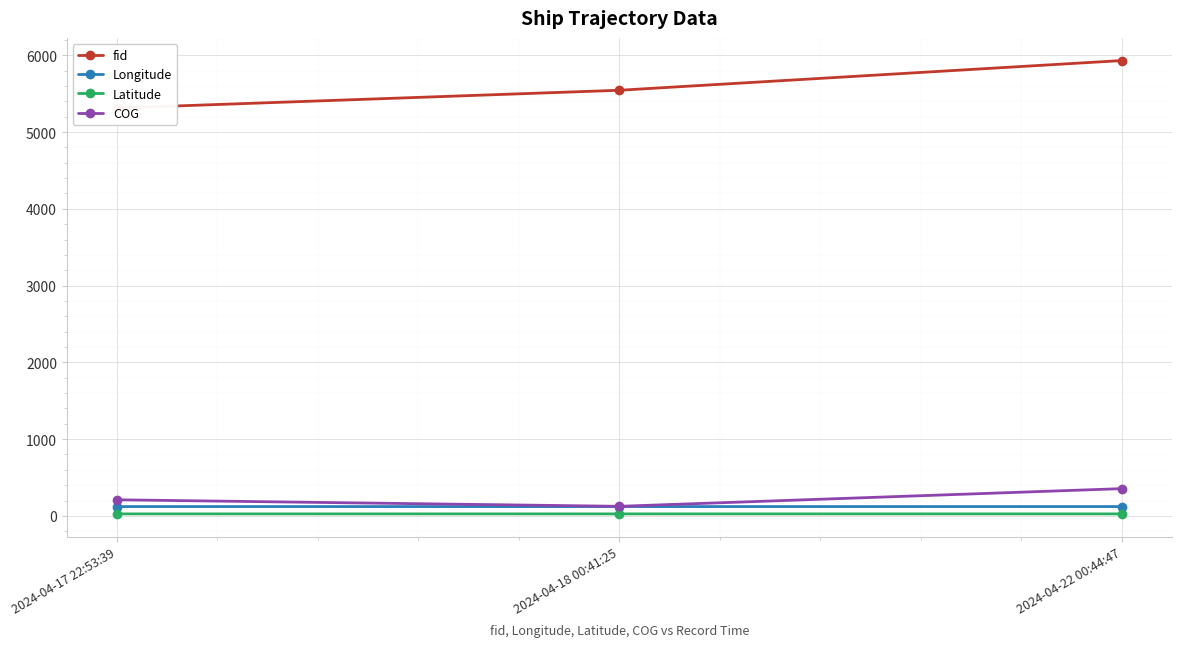

Which series has the largest total across all categories?

fid